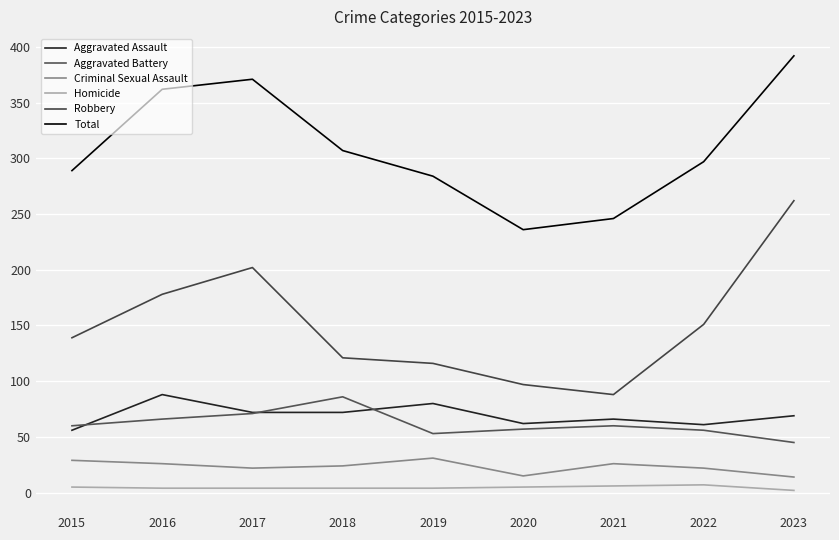

True or false: Criminal Sexual Assault and Homicide cross at least once.

False